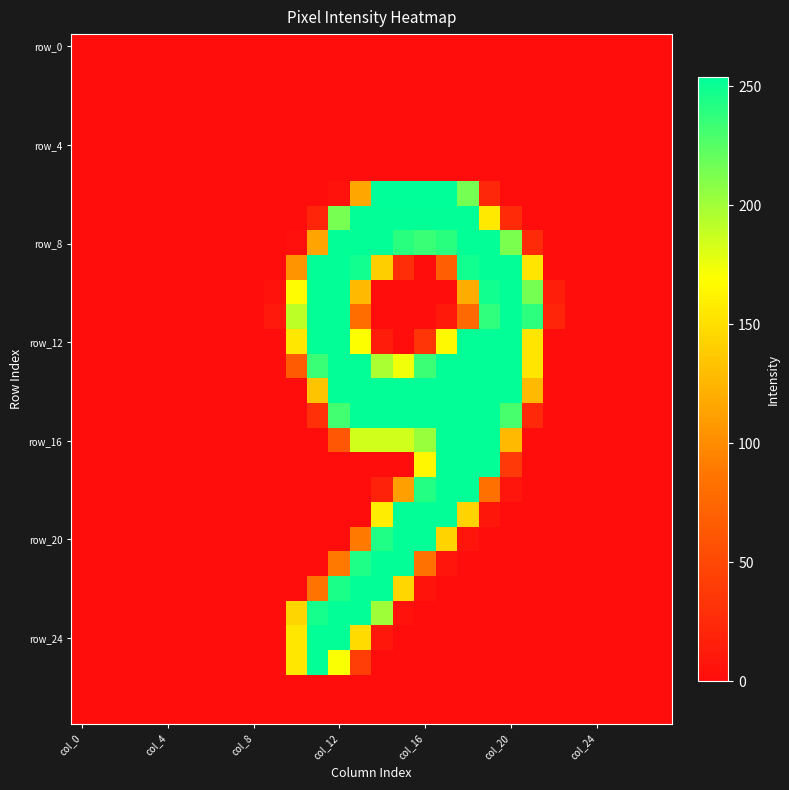

Which category has the highest value across all series?

14